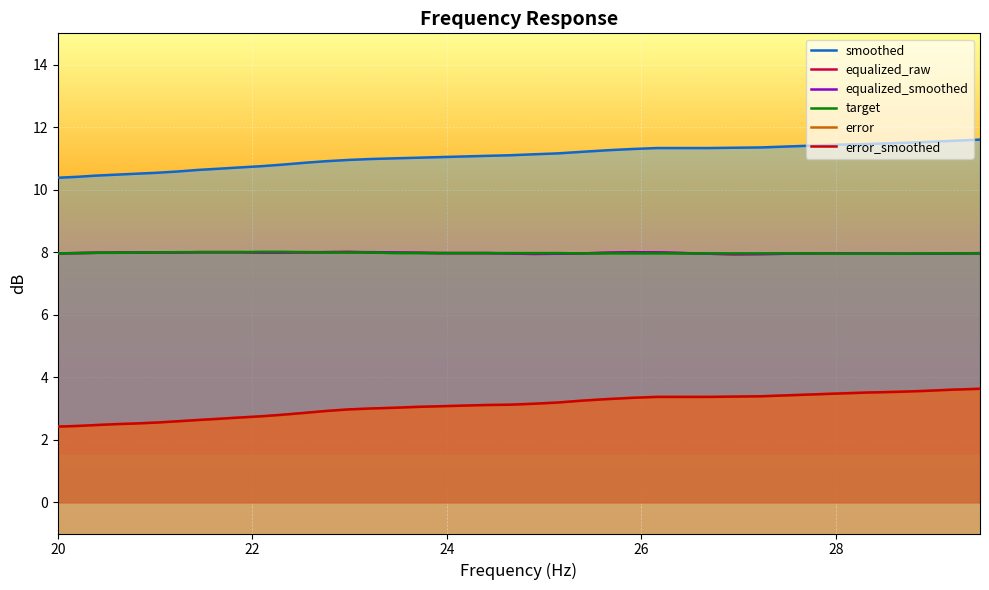

What is the lowest value of the error series?

2.4